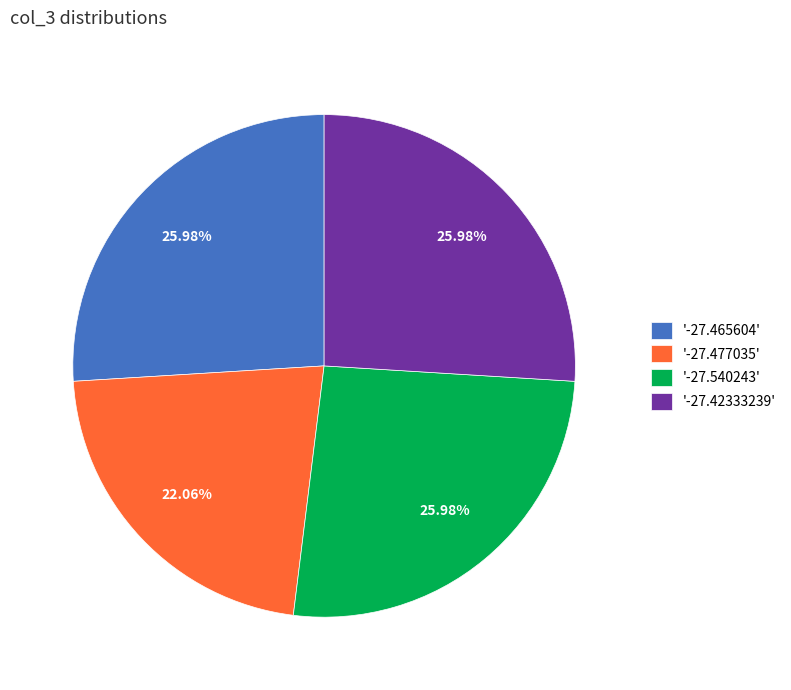

To the nearest percent, what is the difference between the largest and smallest slice percentages?

4%